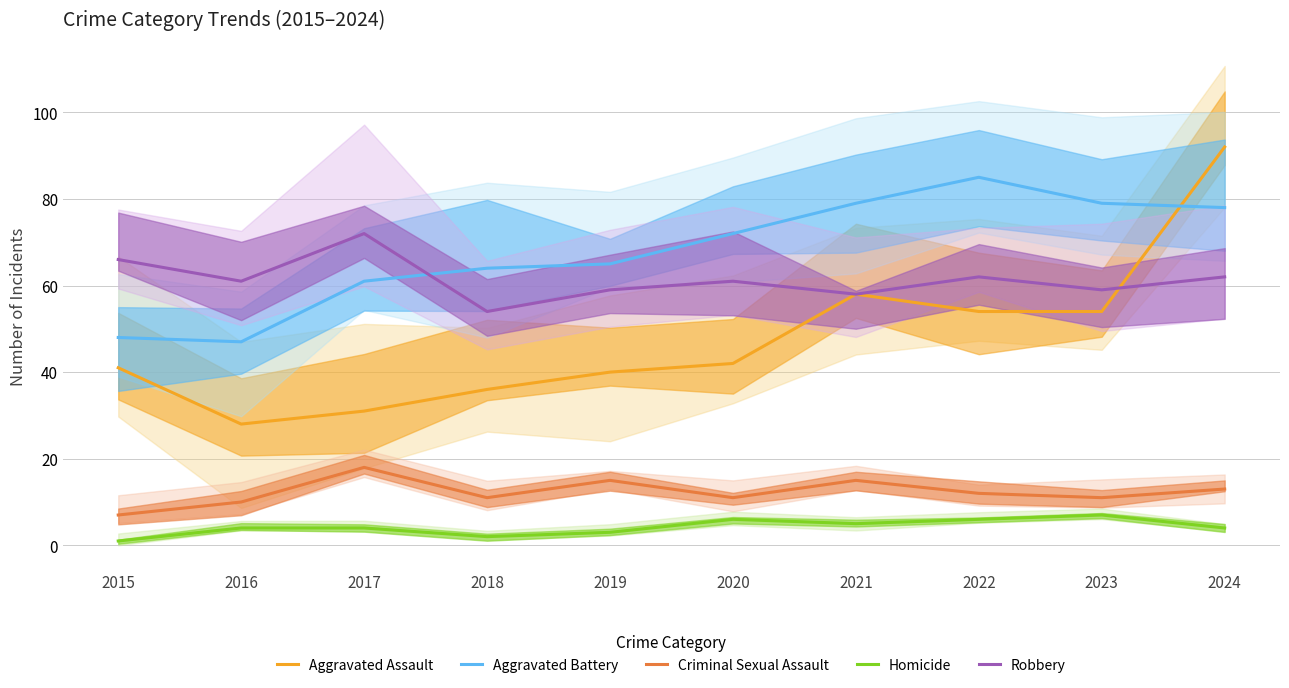

What is the value of the Aggravated Assault point at the 1st from the left?

41